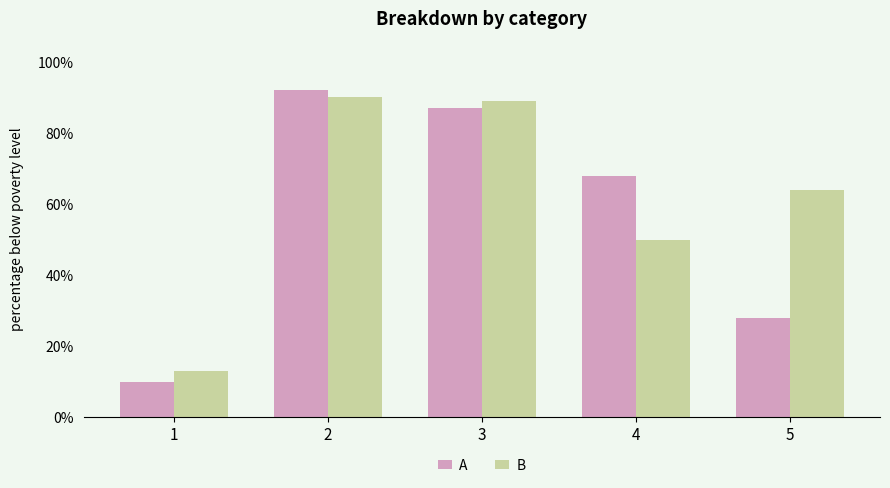

Which series has the largest total across all categories?

B